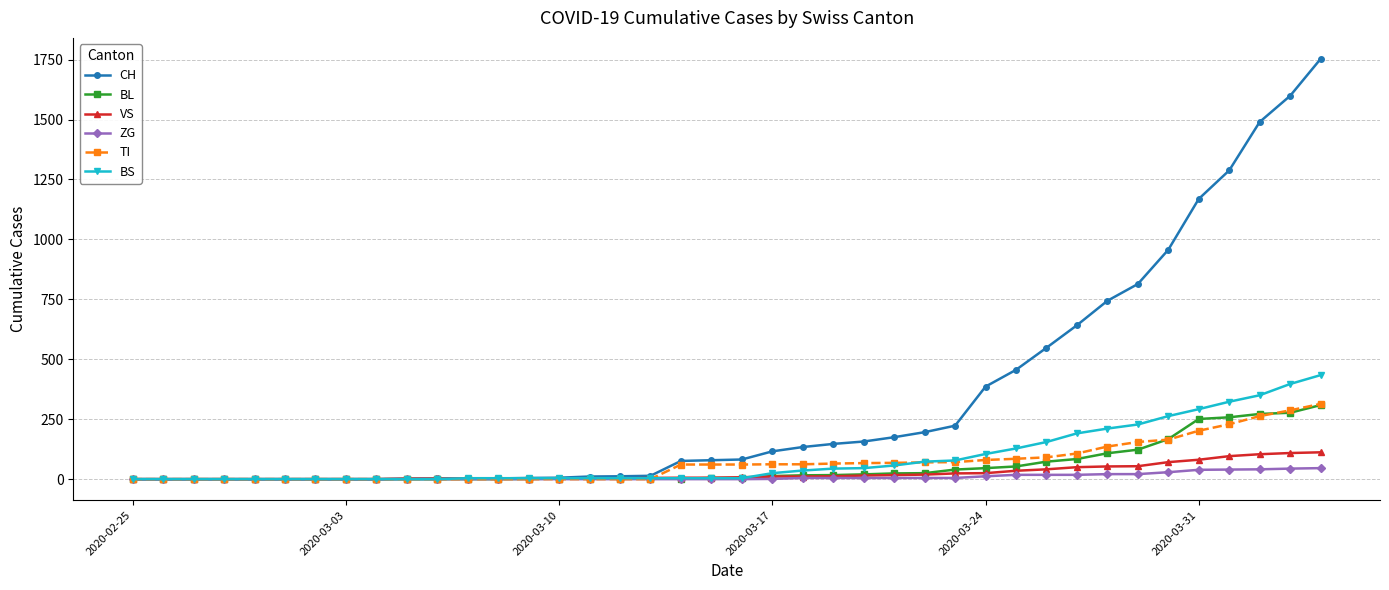

What is the greatest value displayed?

1753